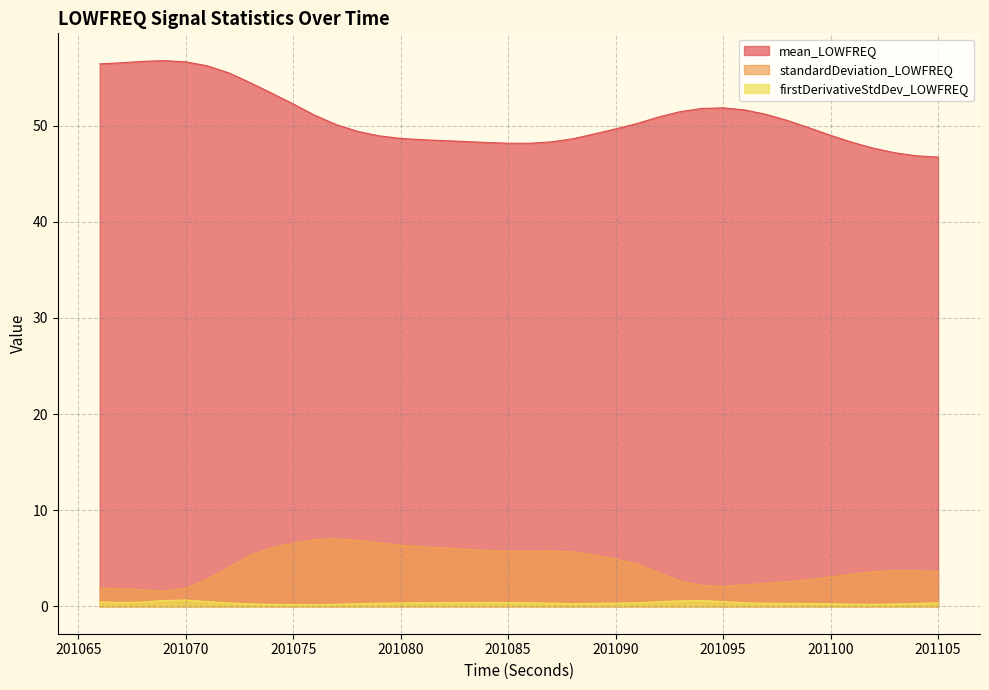

What are all the series names shown in the legend?

mean_LOWFREQ, standardDeviation_LOWFREQ, firstDerivativeStdDev_LOWFREQ